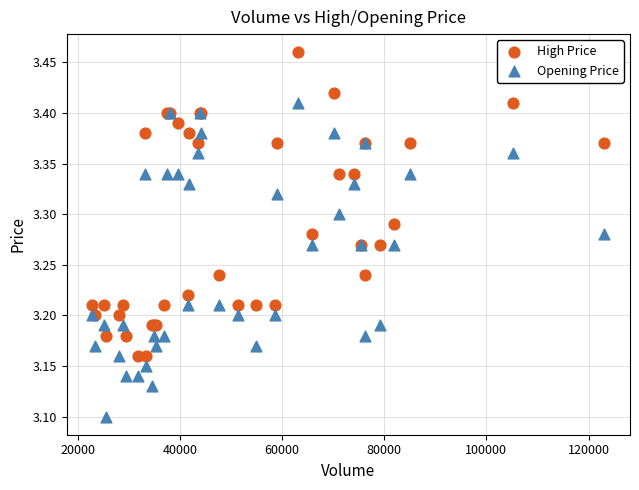

What is the X range (max minus min) for the scatter plot?

100250.0